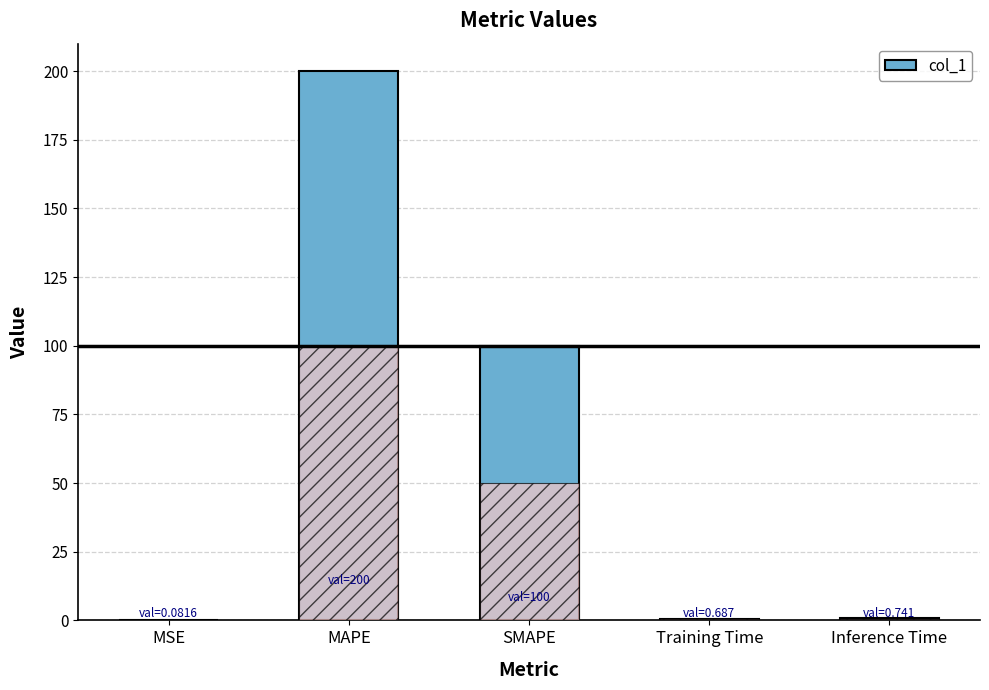

The value at MAPE is 200.0. True or false?

True